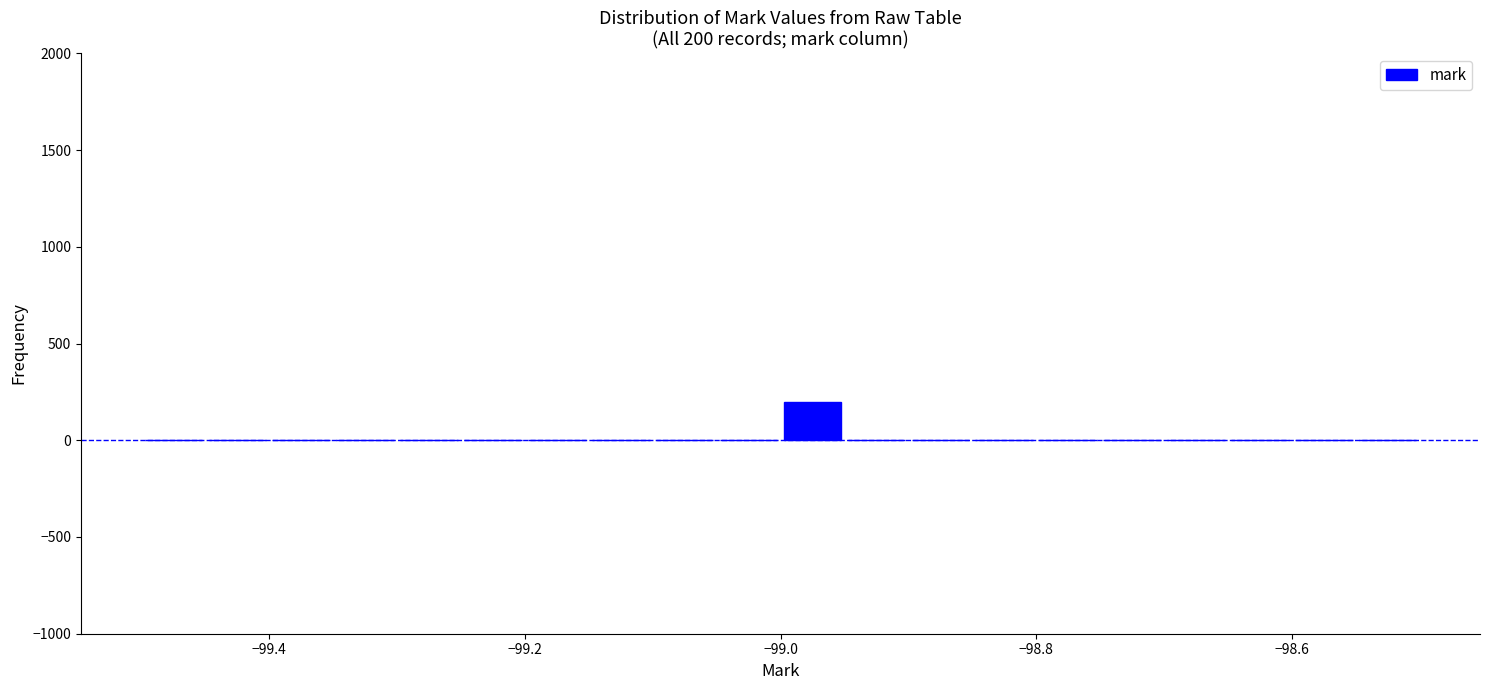

Around what value on the x-axis is the tallest bar? Give the approximate position of its centre, as read against the axis.

-98.98